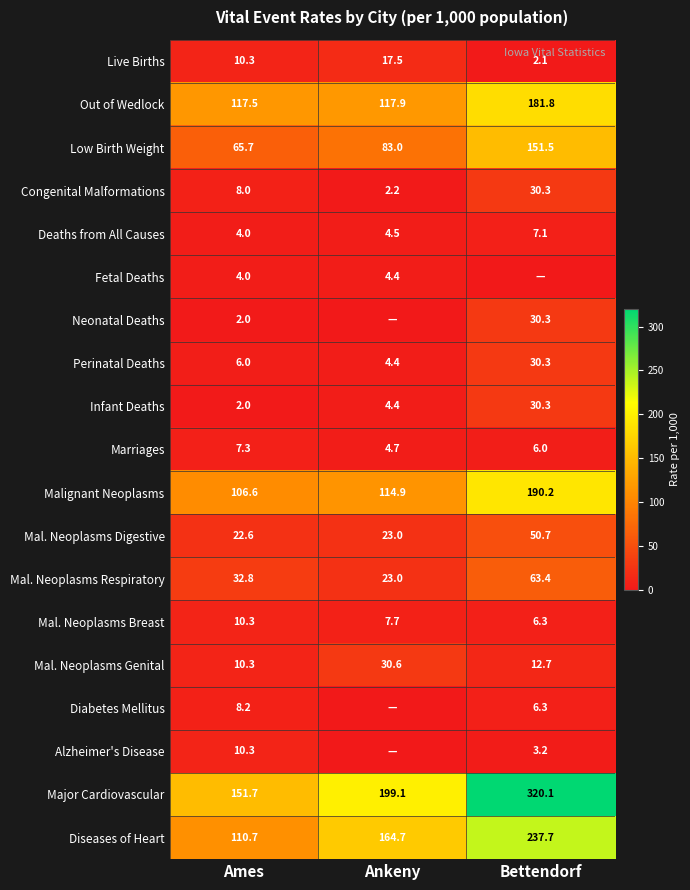

The value of Deaths from All Causes at Bettendorf is 7.1. True or false?

True